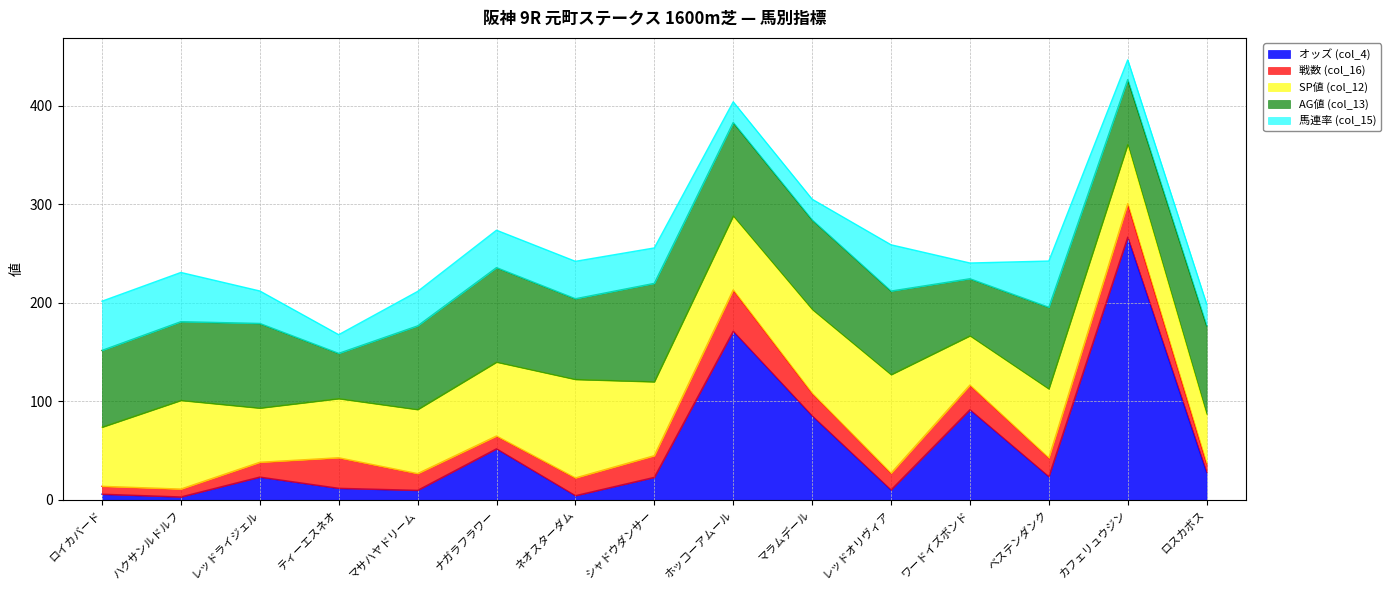

True or false: AG値 (col_13) and 戦数 (col_16) intersect in this chart.

False